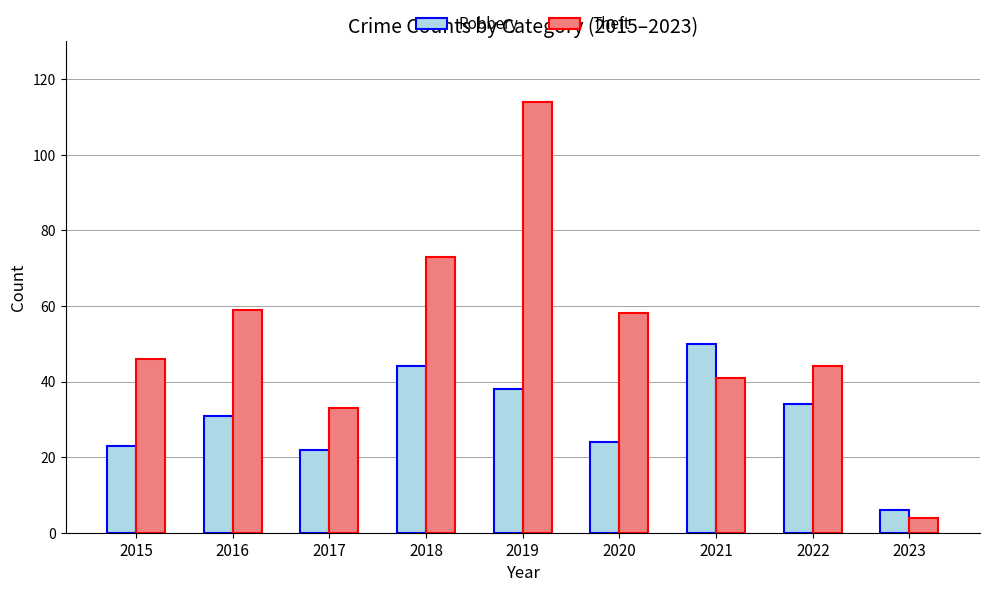

How many data points does each series have?

9